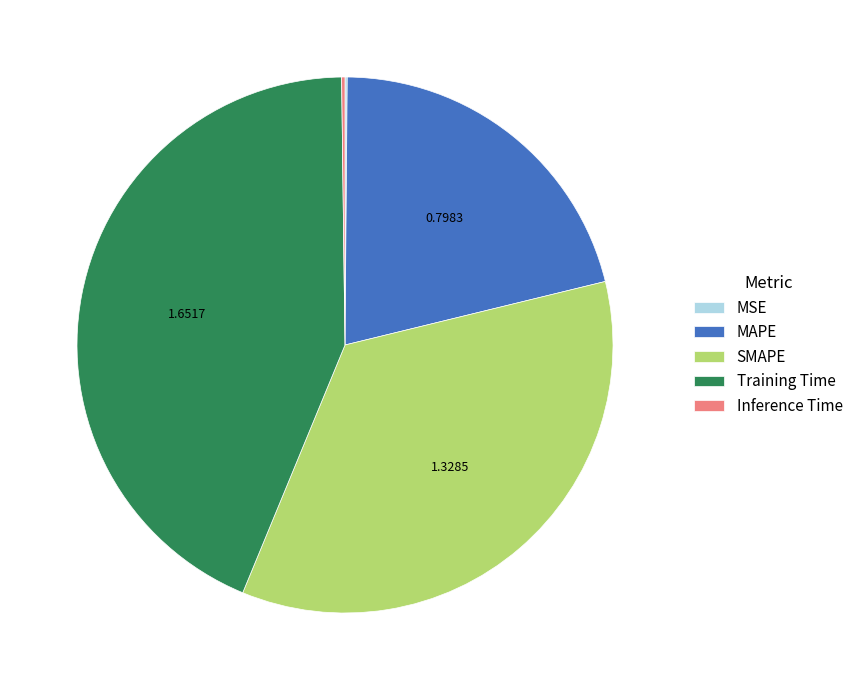

Is the sum of SMAPE and Training Time greater than half?

Yes